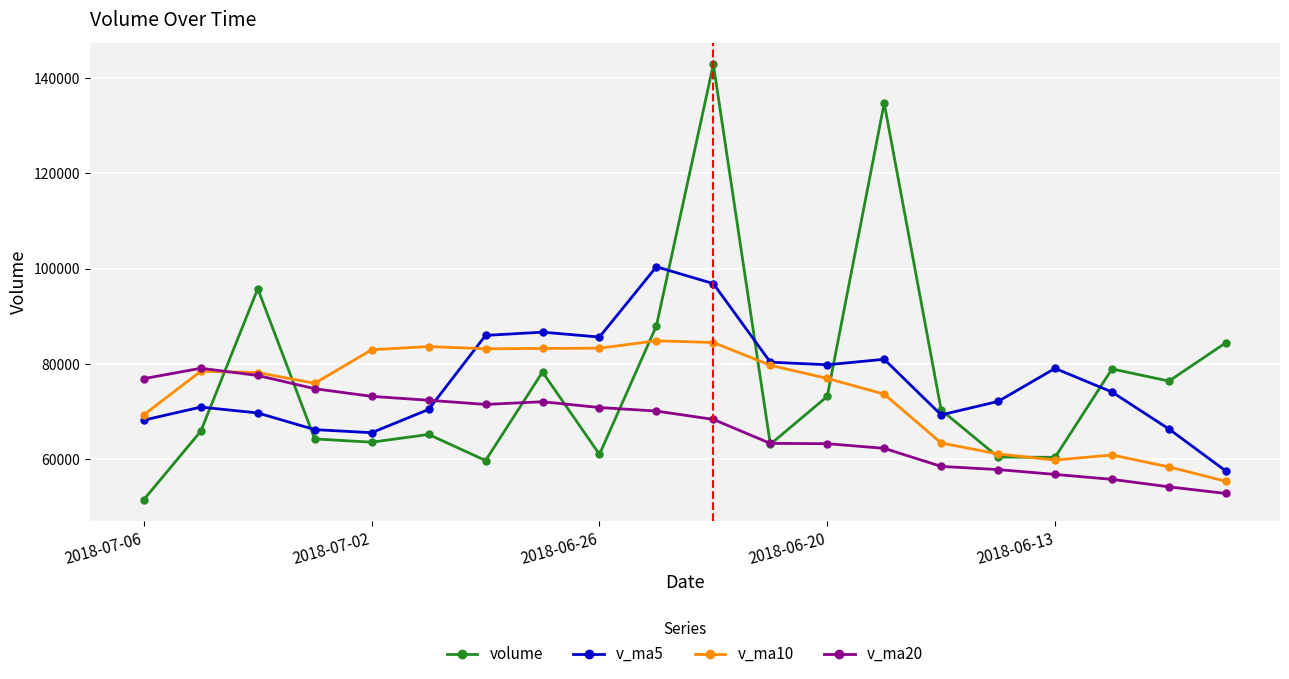

How many distinct data groups are displayed?

4